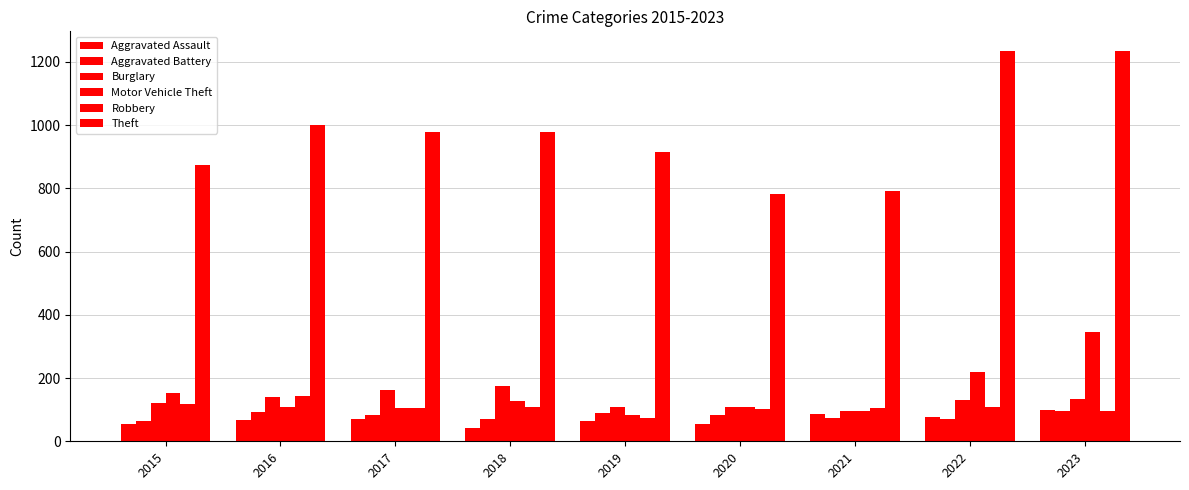

How many data points does each series have?

9